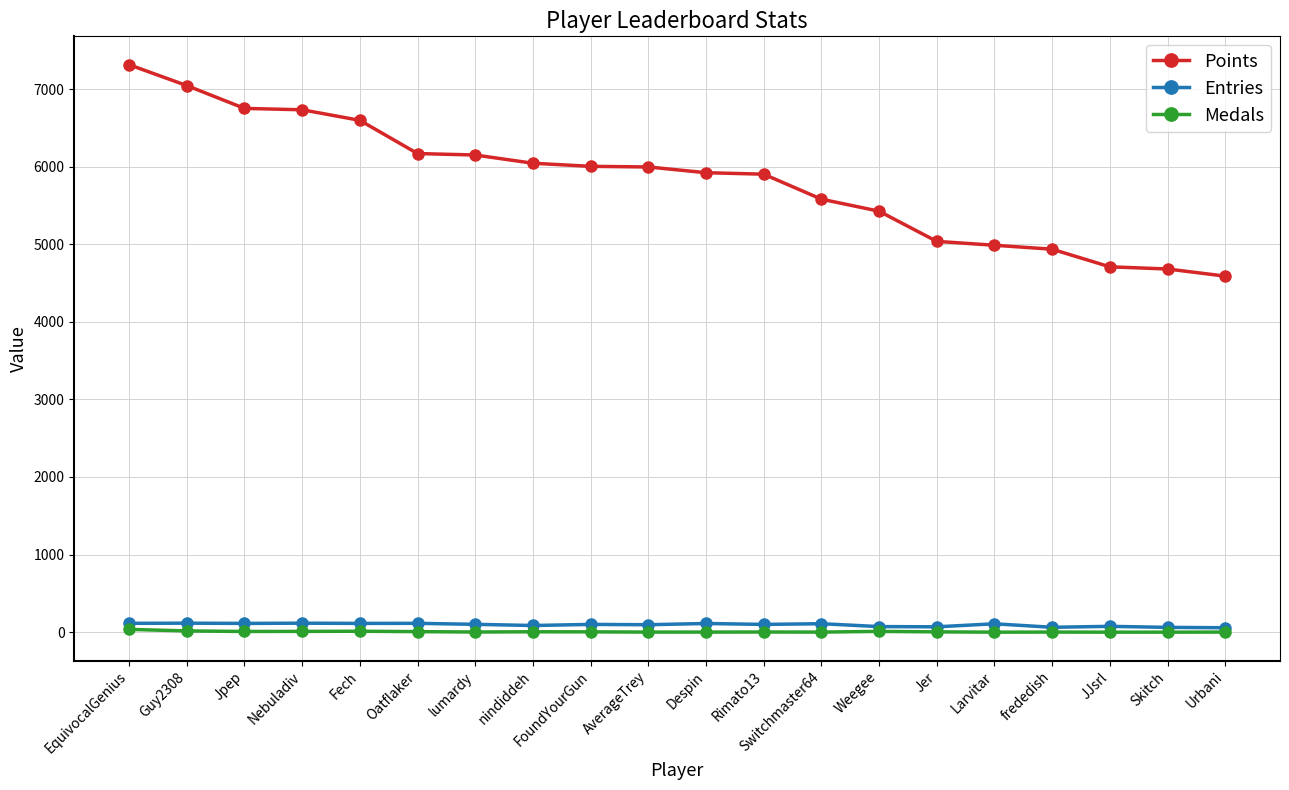

Which series changed the most between Guy2308 and Nebuladiv?

Points